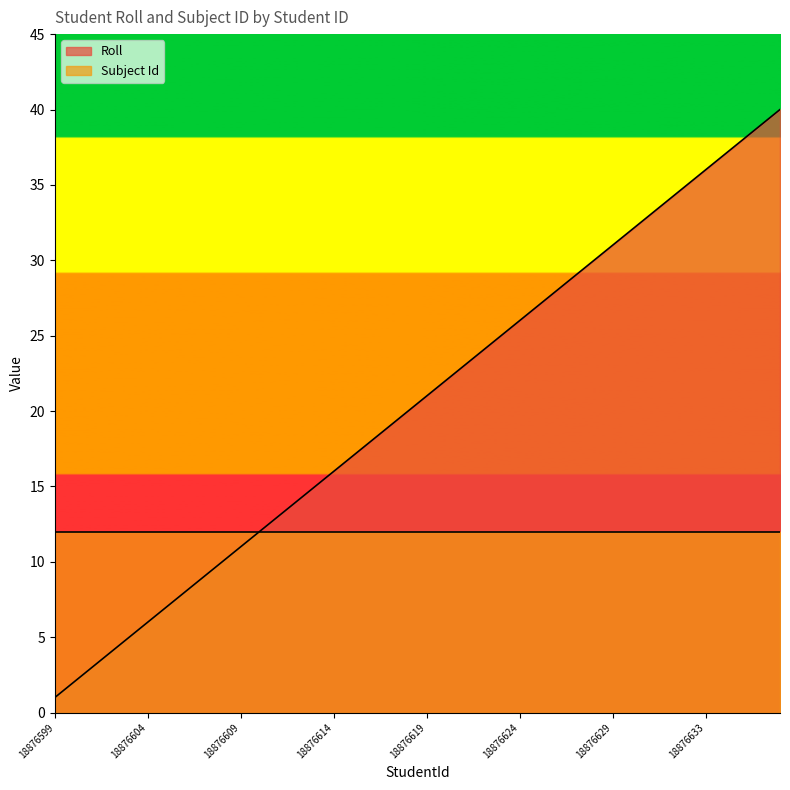

List the series in order of their peak value, highest first.

Roll, Subject Id